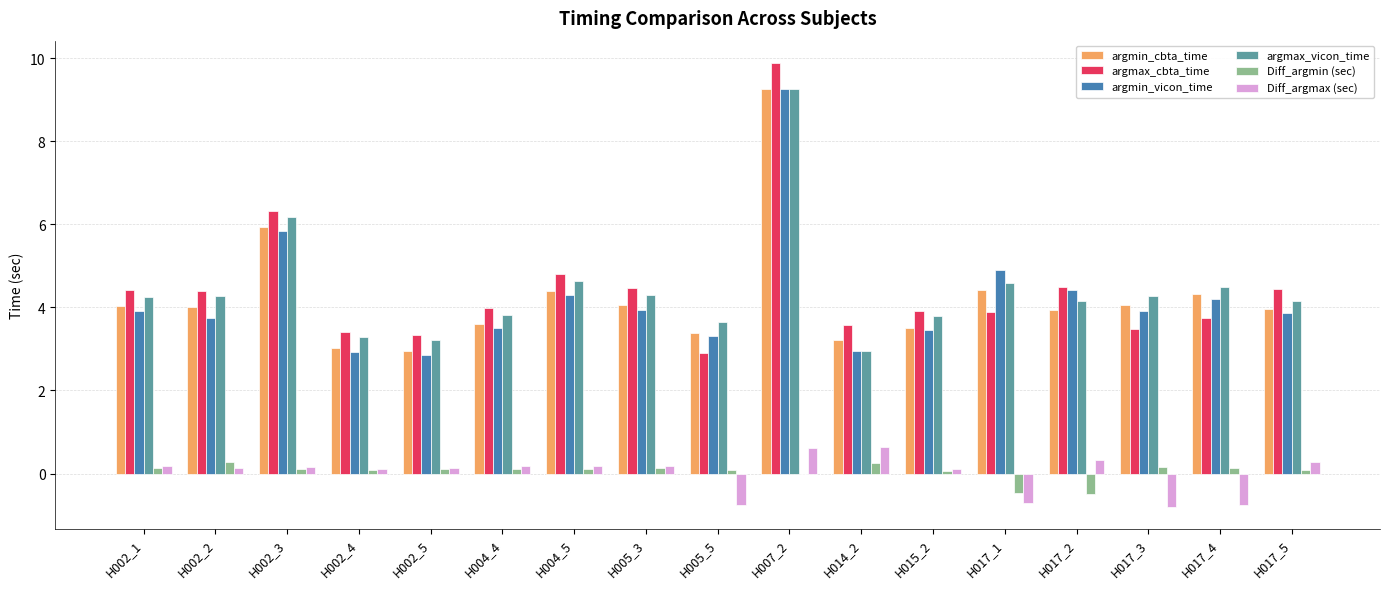

What is the highest value of the argmax_cbta_time series?

9.9